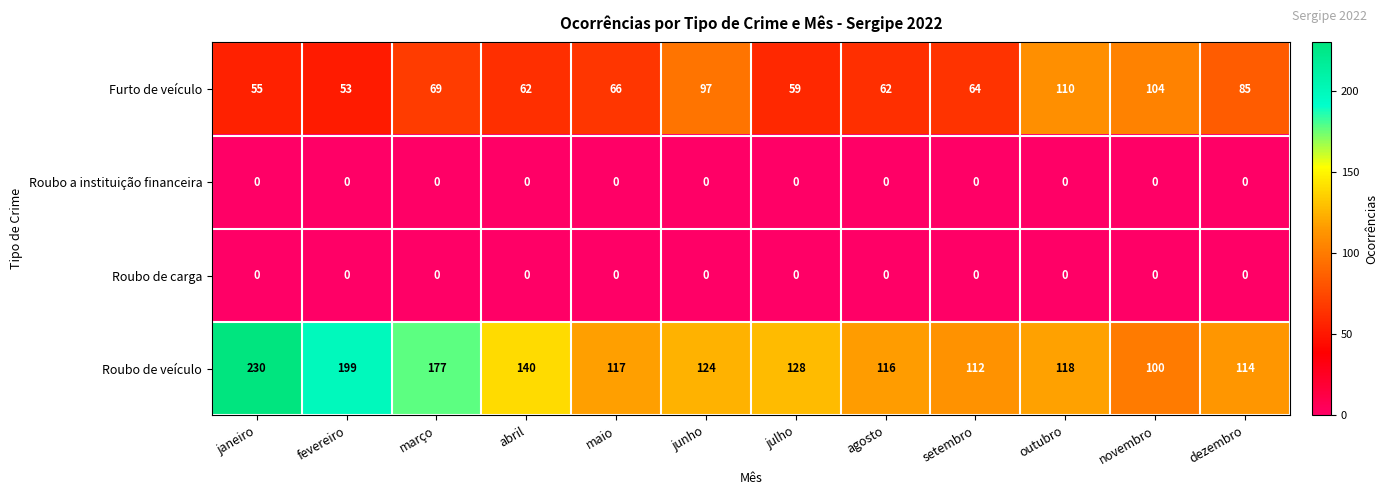

Count the number of categories in the chart.

12